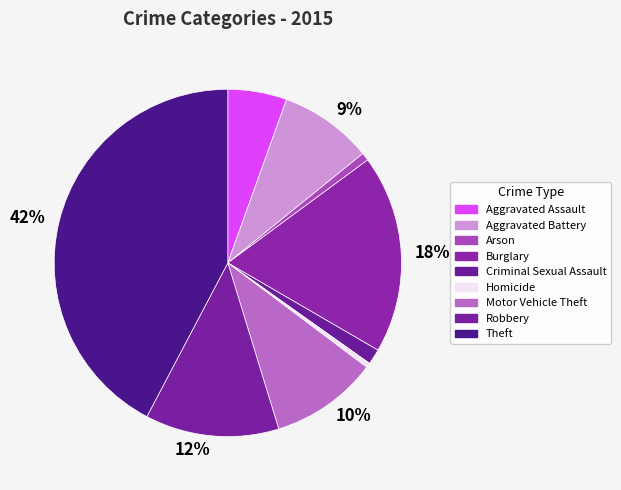

How many segments does this pie chart have?

9